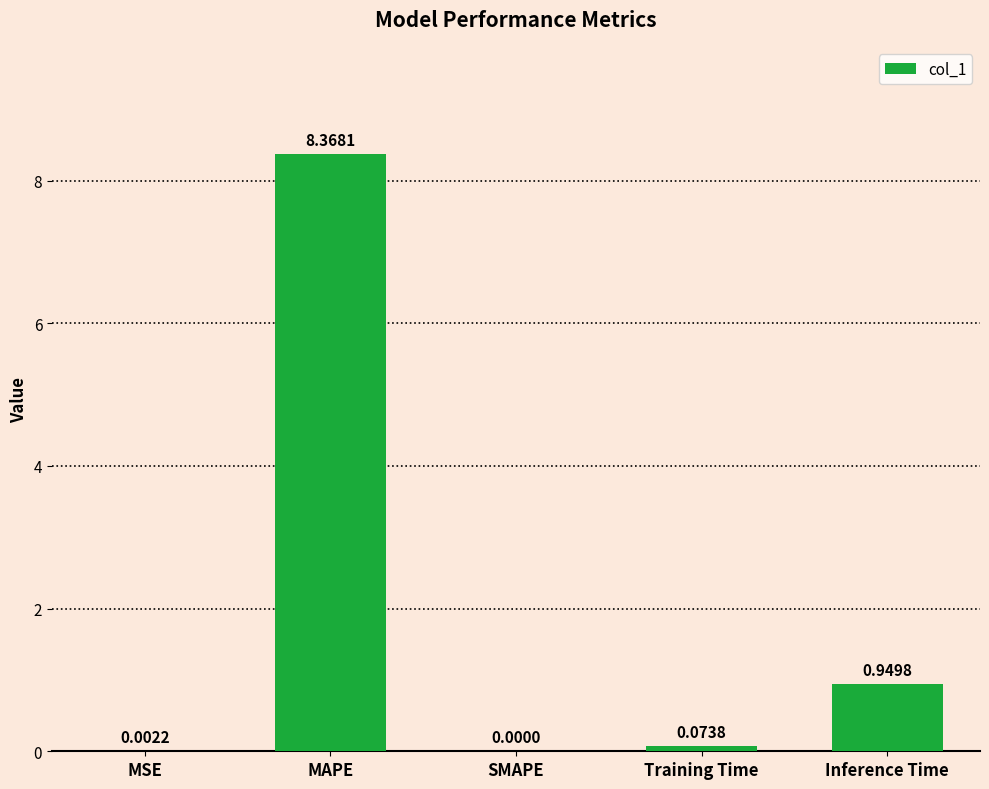

Which category has the highest value across all series?

MAPE